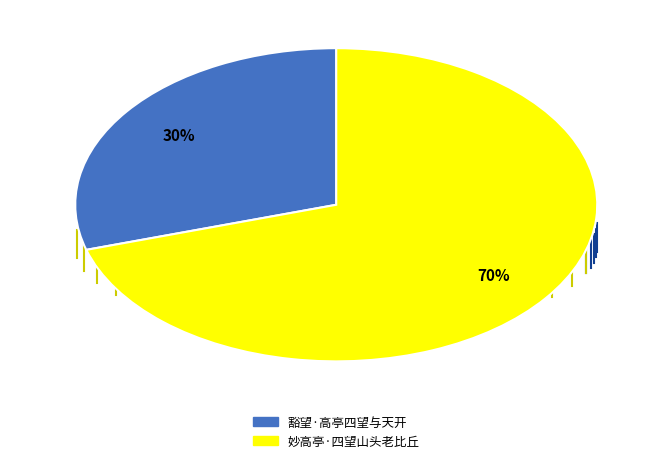

Which category has the smallest portion of the pie?

豁望·高亭四望与天开